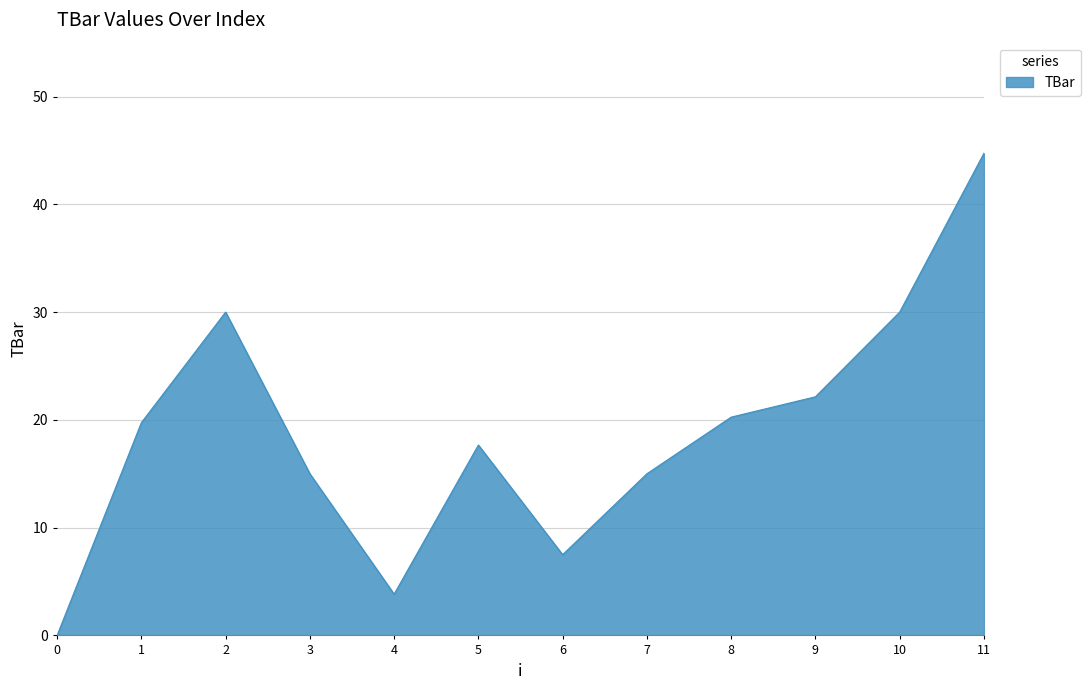

Which has a higher value, 11 or 3?

11